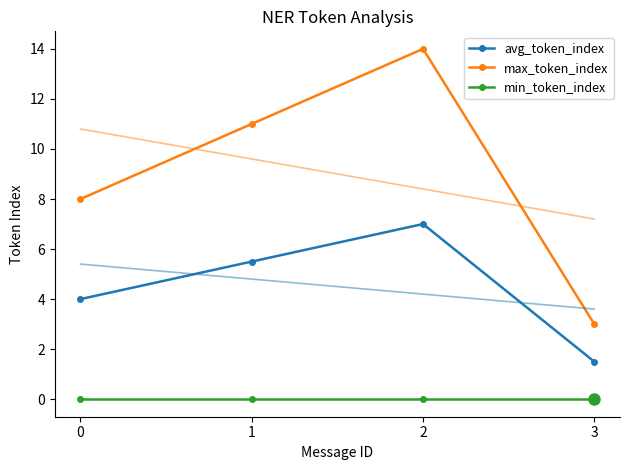

Which category has the highest value across all series?

2